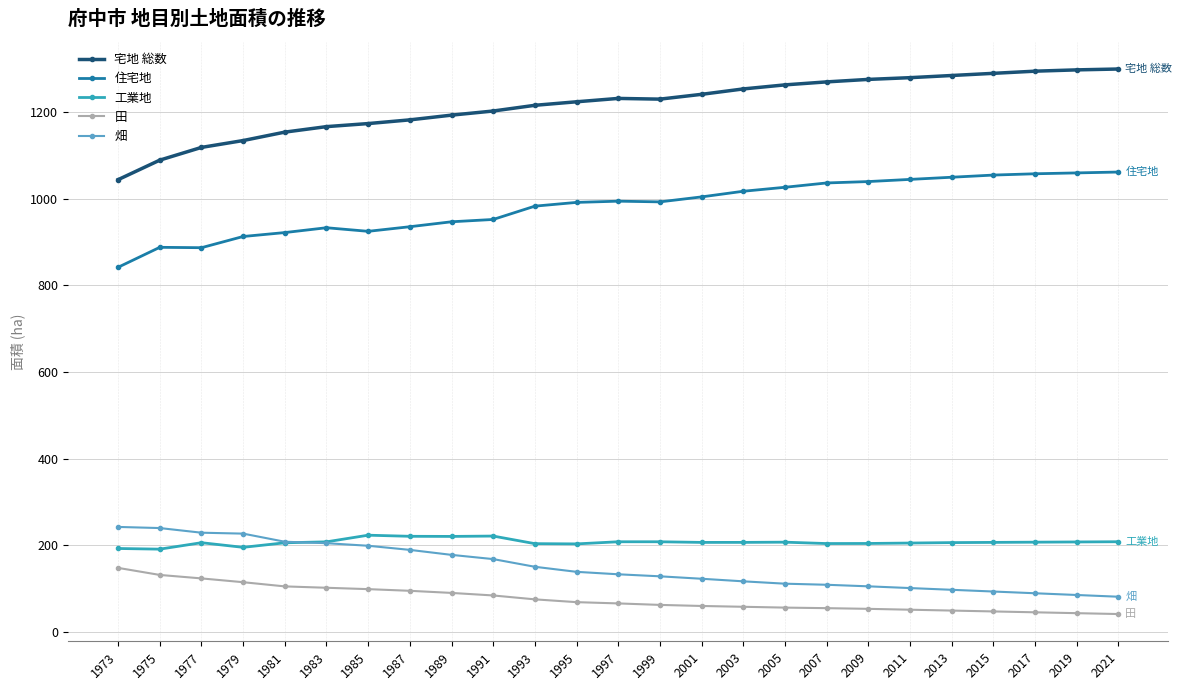

Is the value of 宅地 総数 at 2021 greater than the value of 住宅地 at 2015?

Yes